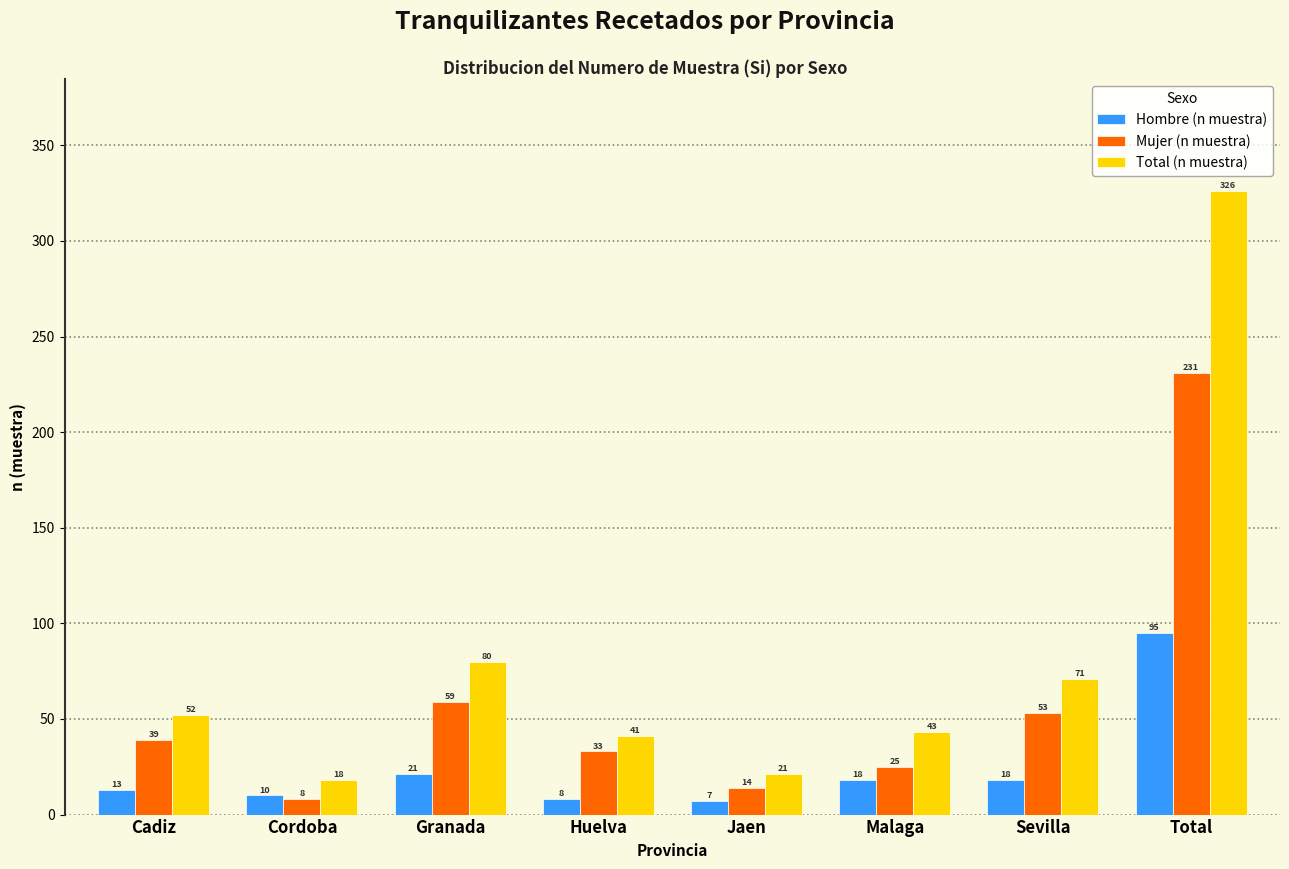

Reading left to right, list all the values displayed in this chart.

Hombre (n muestra): Cadiz=13	Cordoba=10	Granada=21	Huelva=8	Jaen=7	Malaga=18	Sevilla=18	Total=95
Mujer (n muestra): Cadiz=39	Cordoba=8	Granada=59	Huelva=33	Jaen=14	Malaga=25	Sevilla=53	Total=231
Total (n muestra): Cadiz=52	Cordoba=18	Granada=80	Huelva=41	Jaen=21	Malaga=43	Sevilla=71	Total=326